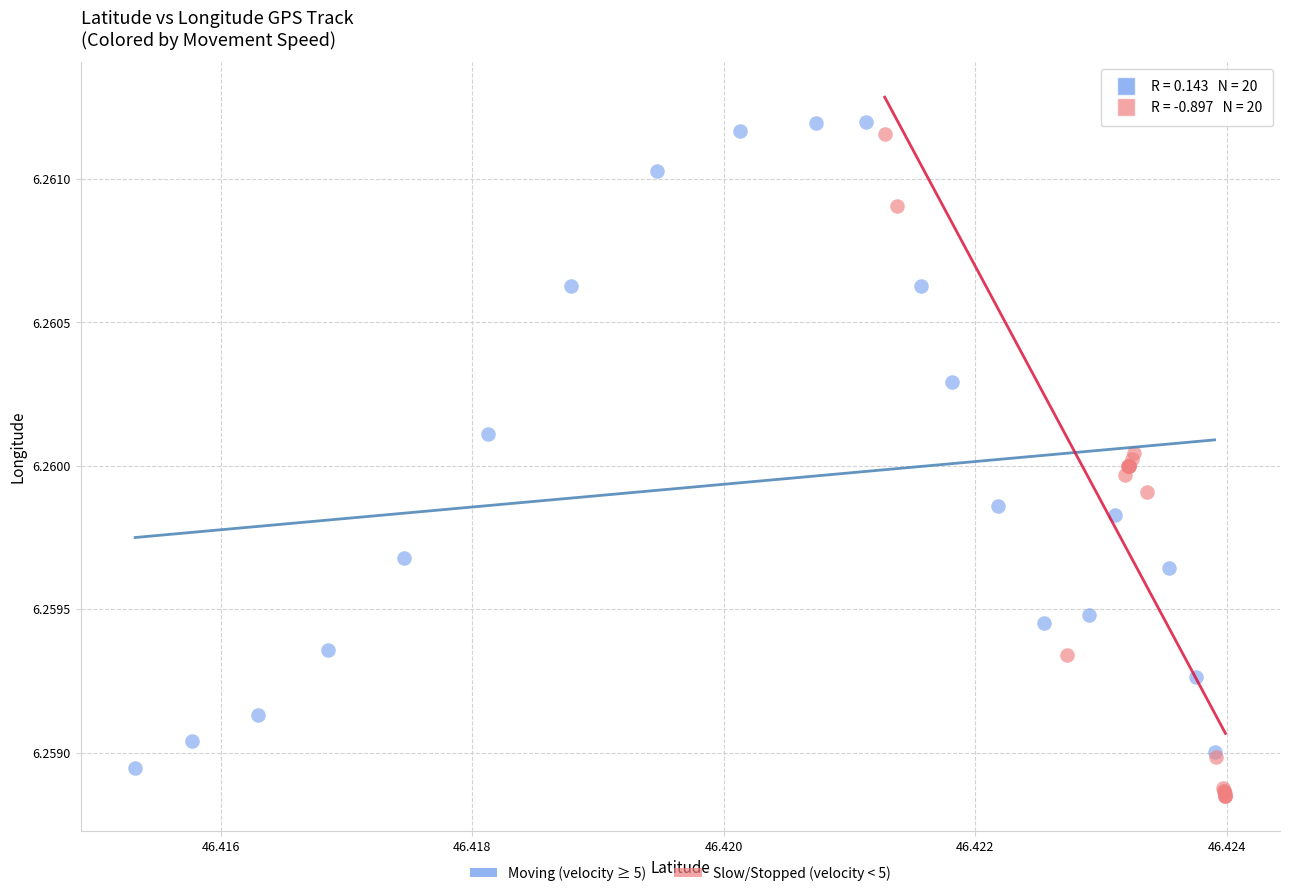

Which series has the largest Y range (max minus min)?

Slow/Stopped (velocity < 5)